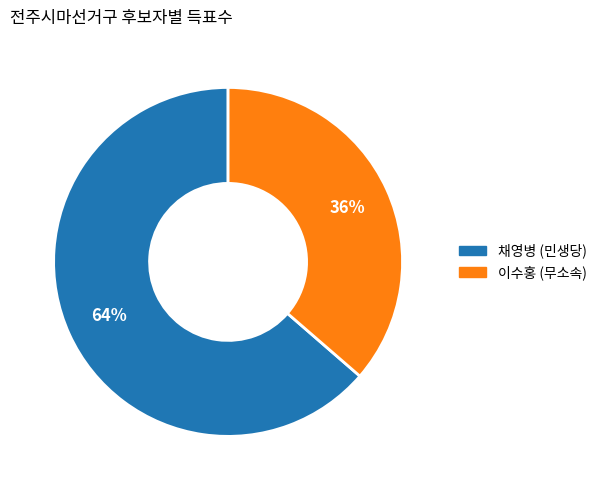

What is the largest slice in the pie chart?

채영병 (민생당)